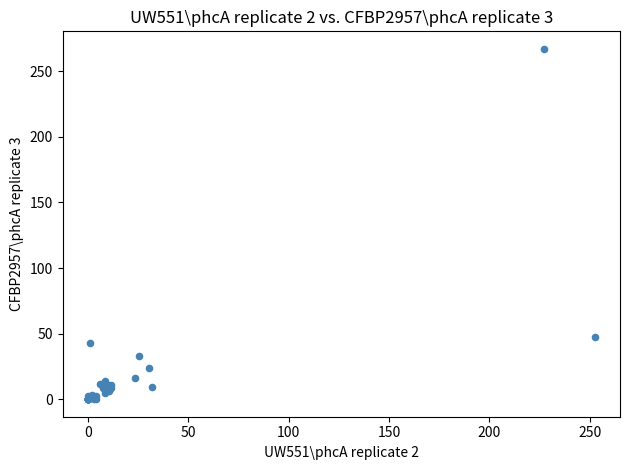

What Y value in the scatter plot is closest to 133?

47.5